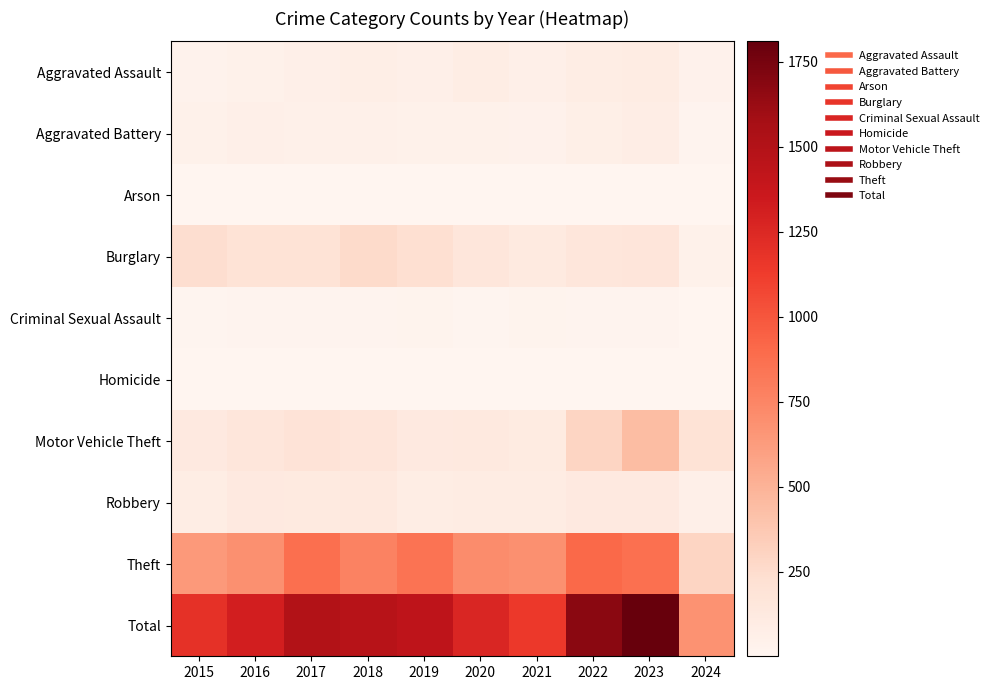

Which label corresponds to the largest value in the chart?

2023